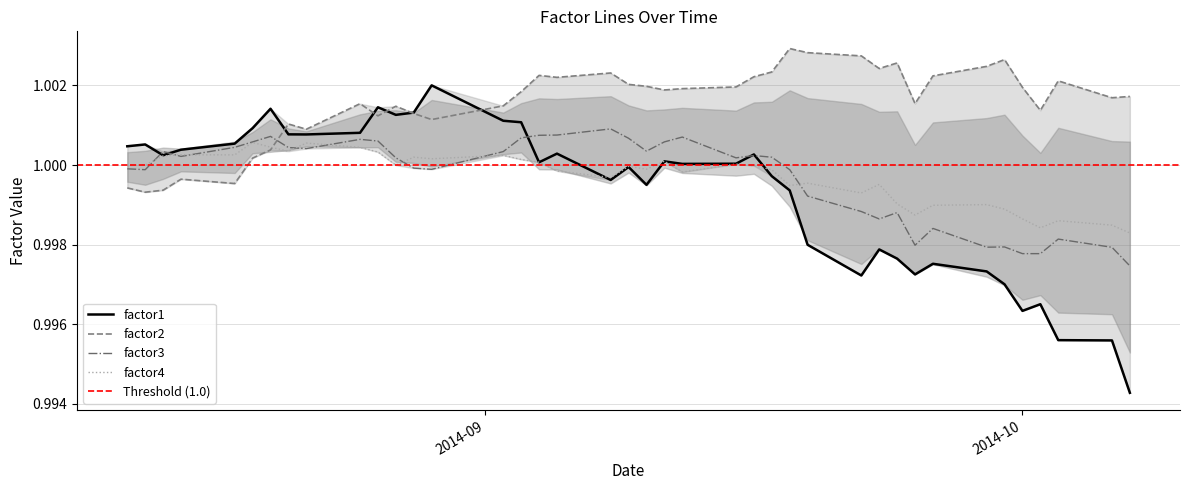

What is the minimum value shown in the chart?

1.0